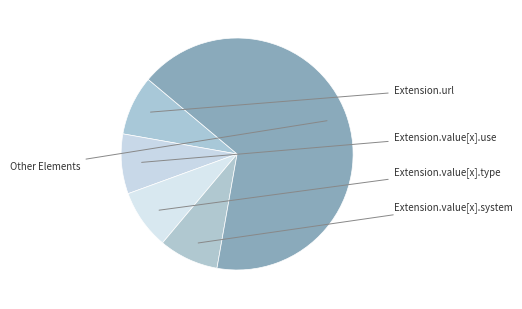

How many slices are in this pie chart?

5